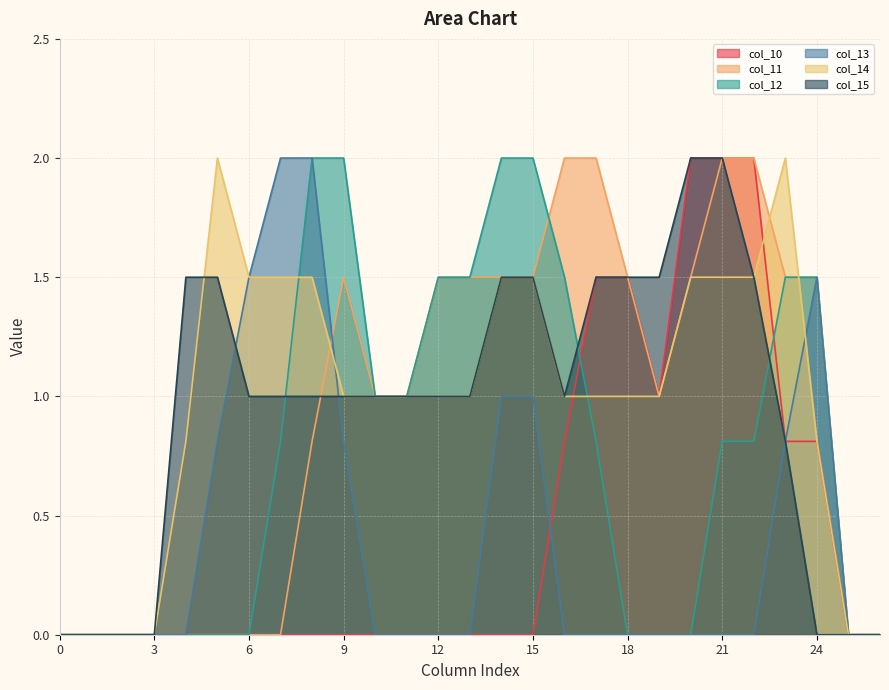

At which category is the sum across all series the highest?

21